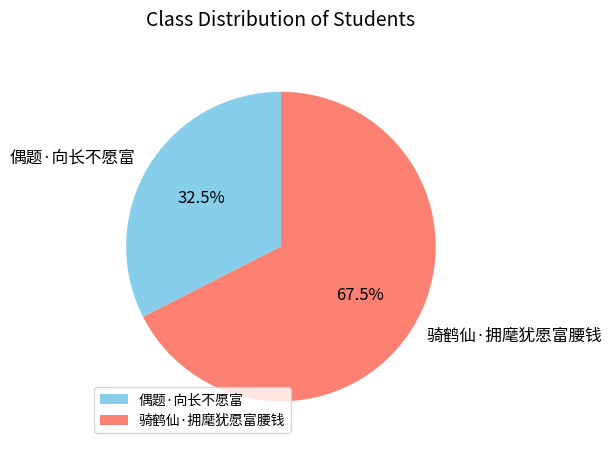

Count the number of slices in the pie.

2